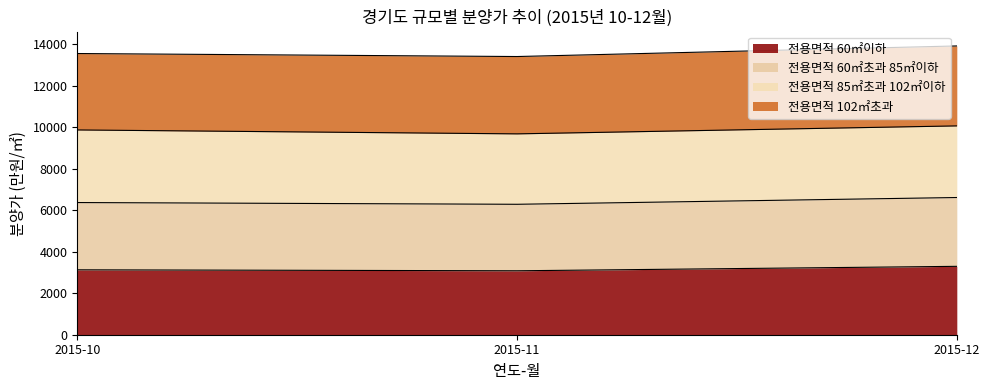

At how many categories does at least one series exceed 12465?

3